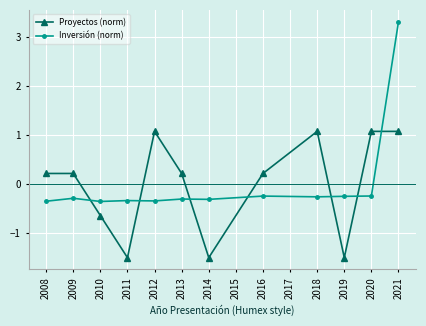

What is the spread (max minus min) of values at 2014?

1.2